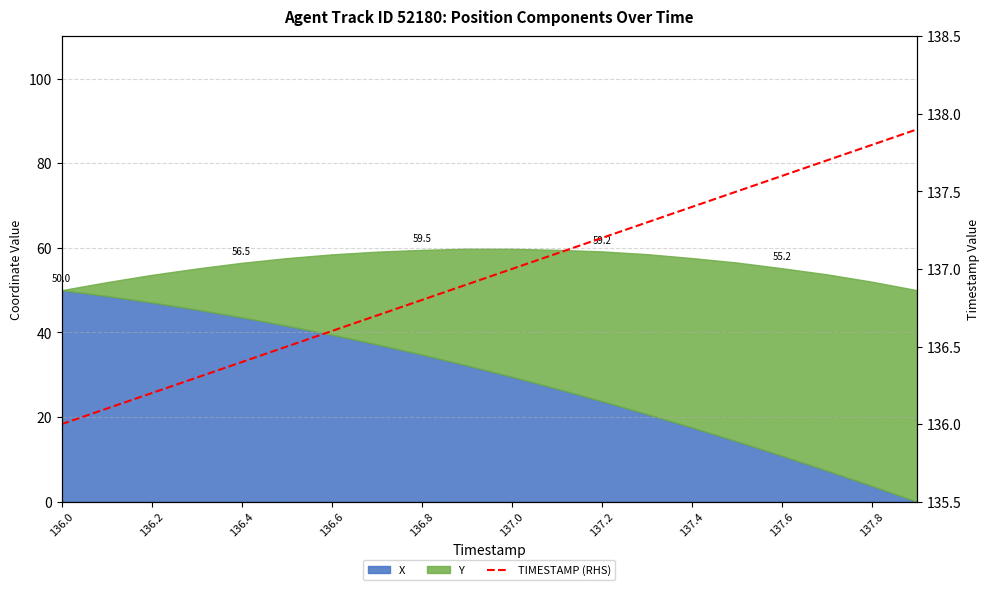

Between 136.0 and 137.8, which is larger?

137.8